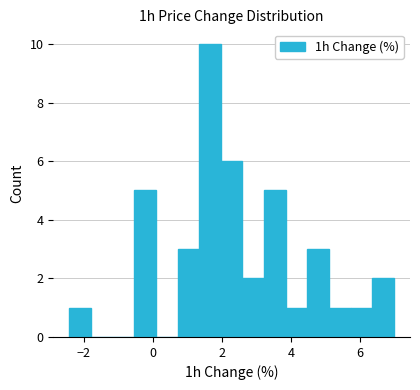

Read against the x-axis, roughly where is the centre of the tallest bar?

1.6